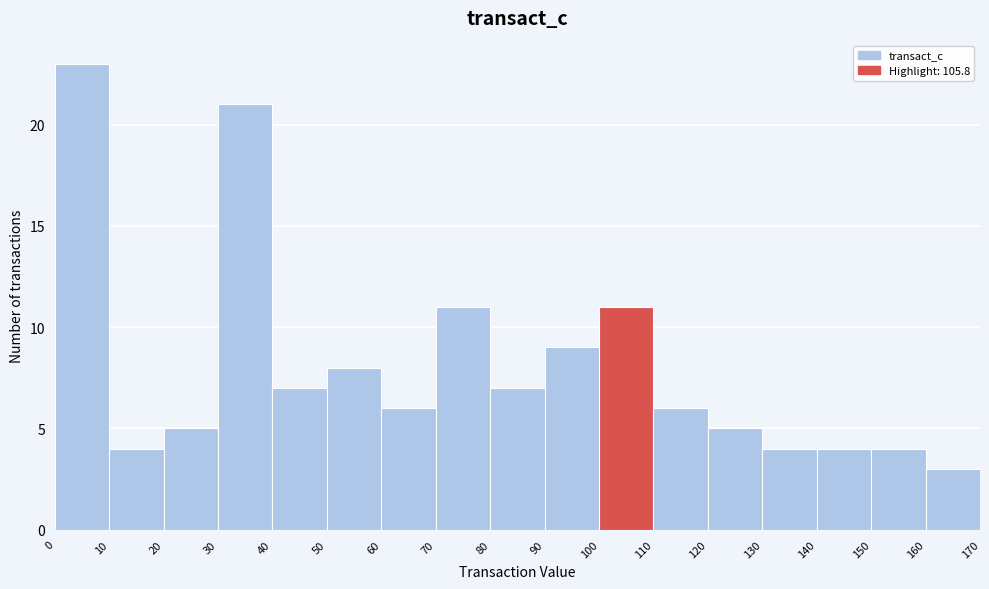

How tall is the bar that spans 30 to 40 on the x-axis? The values are not printed on the chart, so give them approximately, as read against the axis.

21